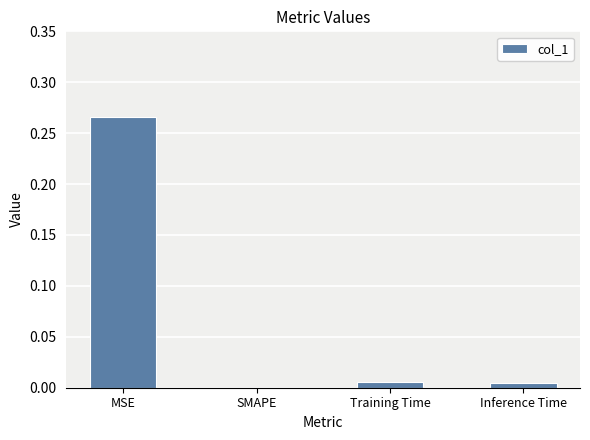

At which category does the chart reach its peak across all series?

MSE